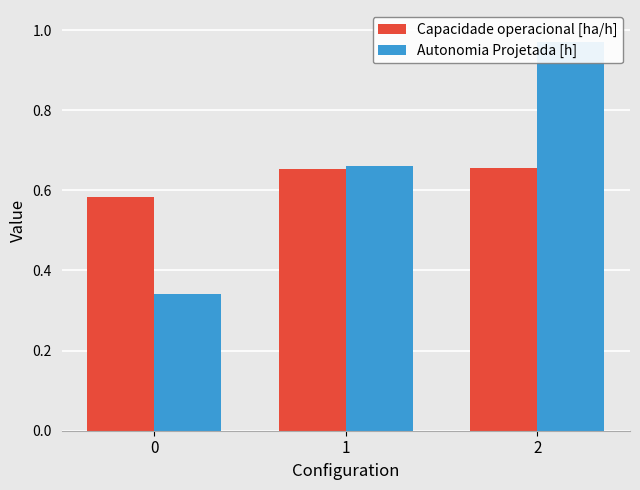

Between 0 and 2, which series saw the biggest shift?

Autonomia Projetada [h]